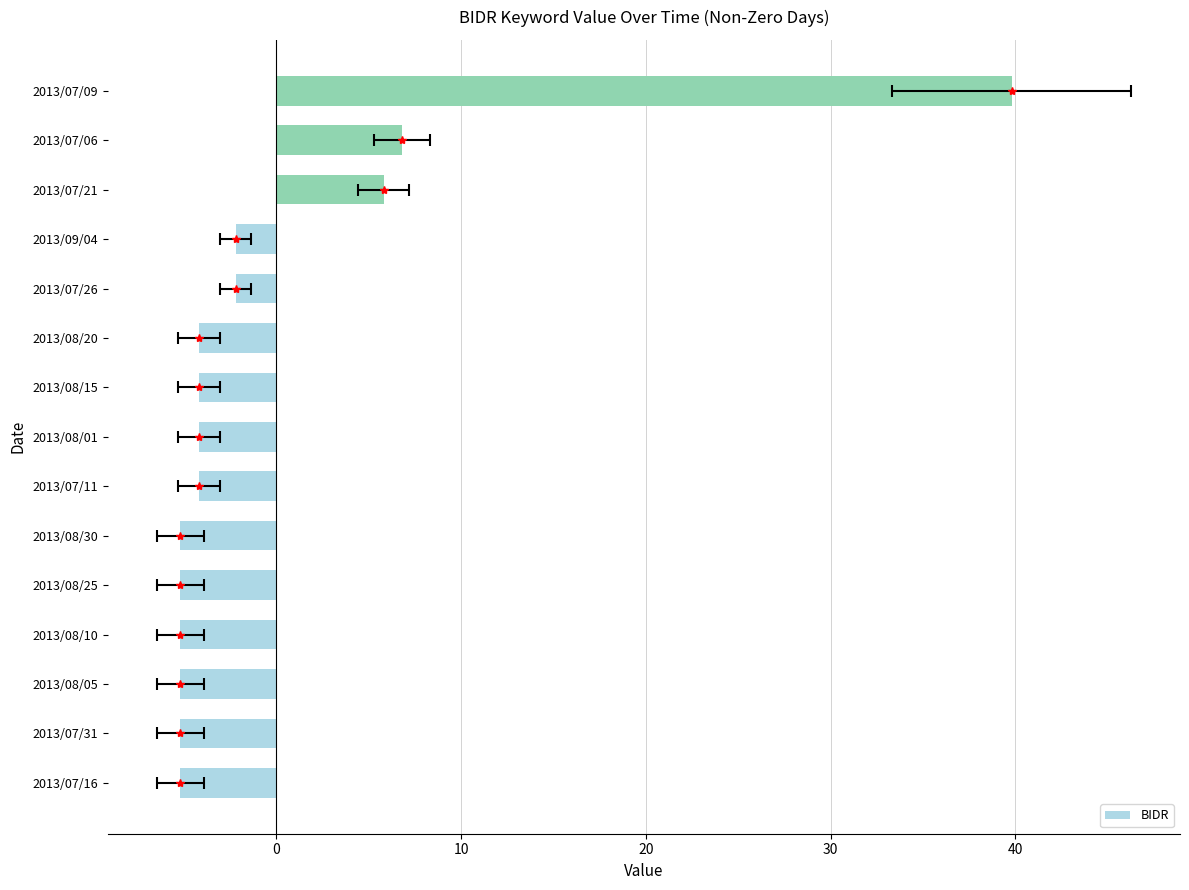

The chart shows a value of -2.2 at 2013/09/04. True or false?

True